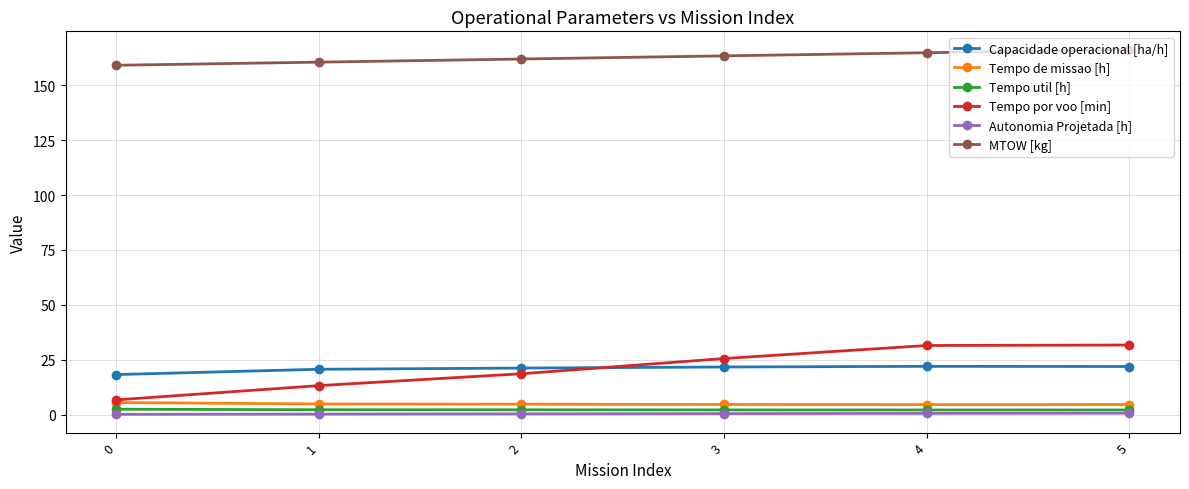

Which series has the largest total across all categories?

MTOW [kg]